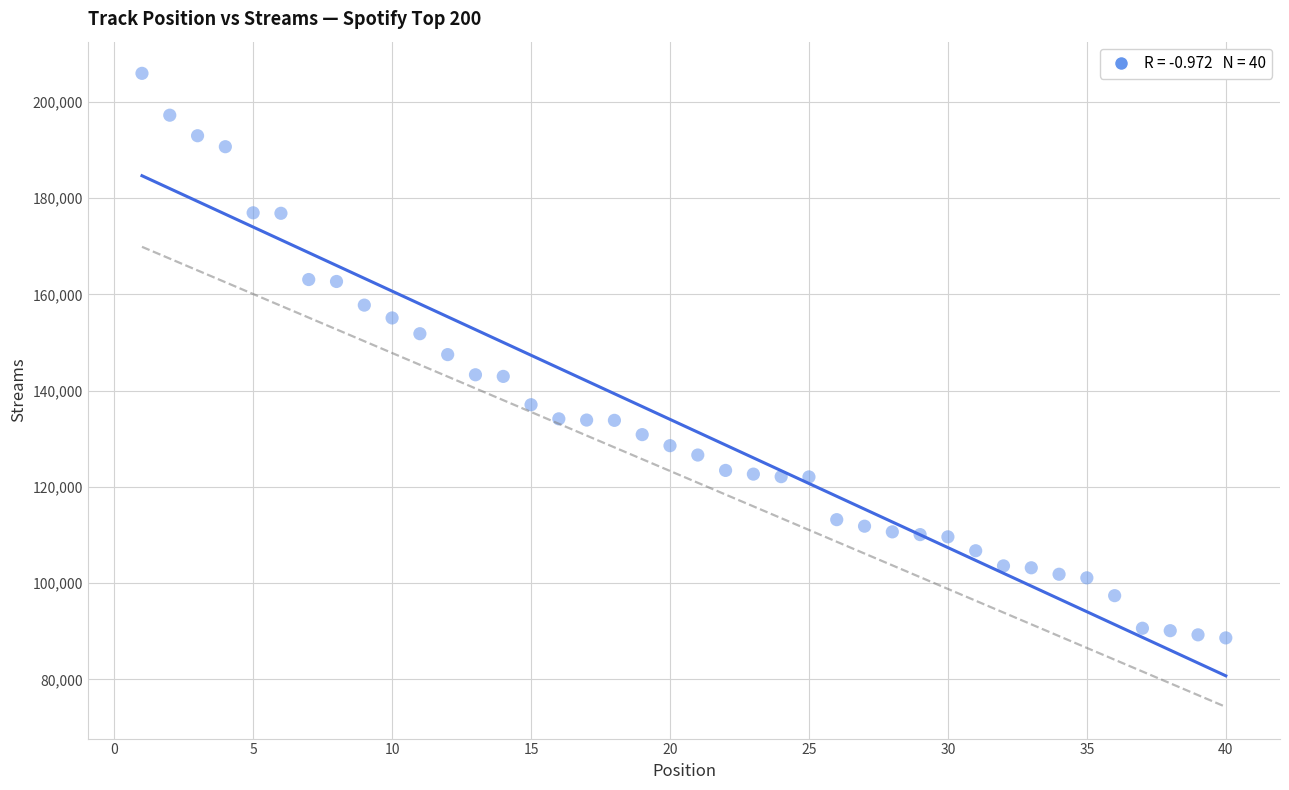

What is the range of Y values (max minus min)?

117329